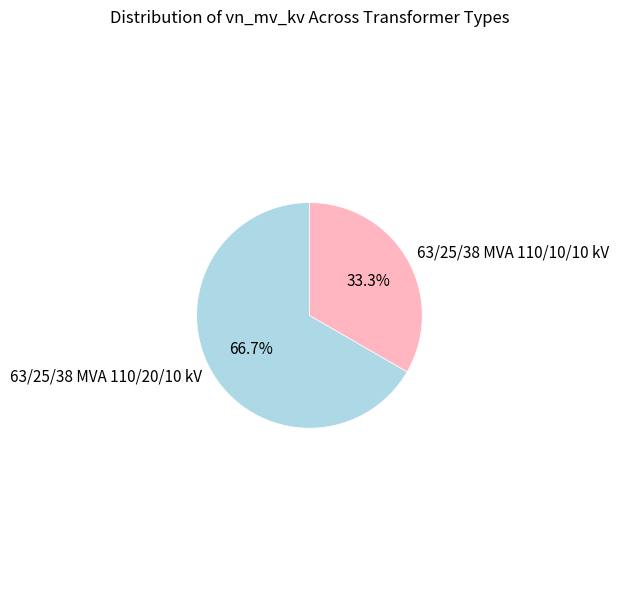

True or false: 63/25/38 MVA 110/20/10 kV accounts for 67% of the total.

True